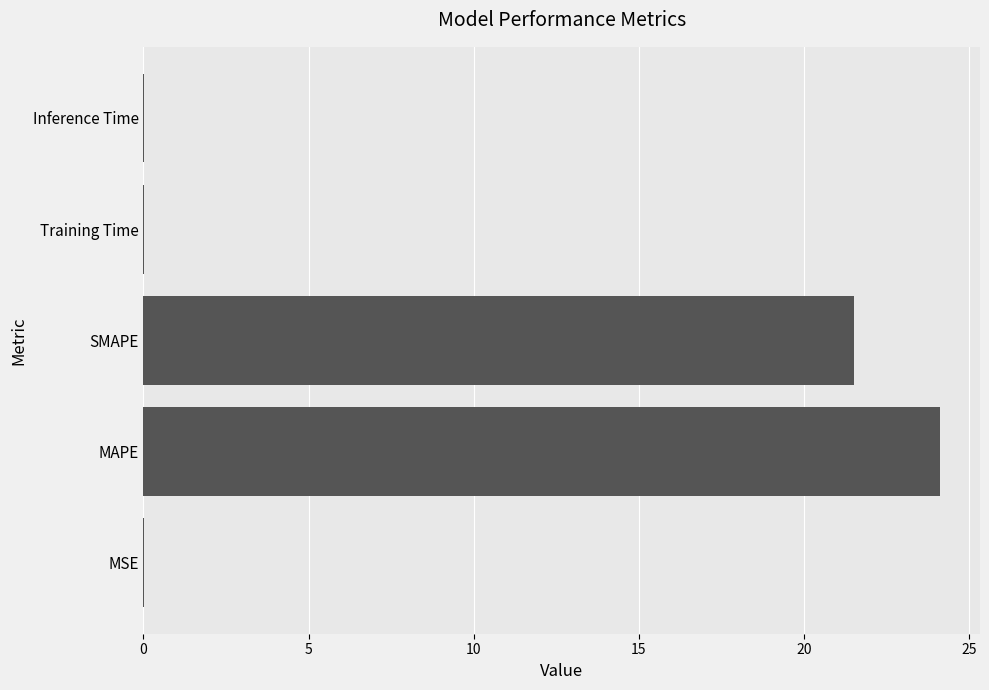

At which label is the value closest to 12?

SMAPE